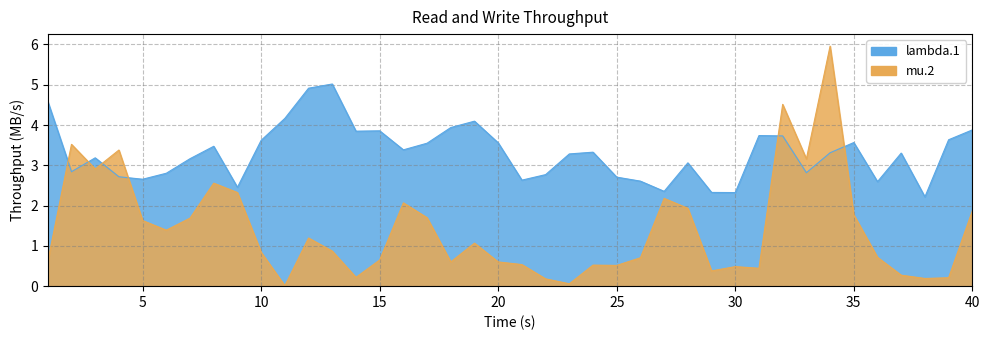

How many values in the lambda.1 series are below 3?

15